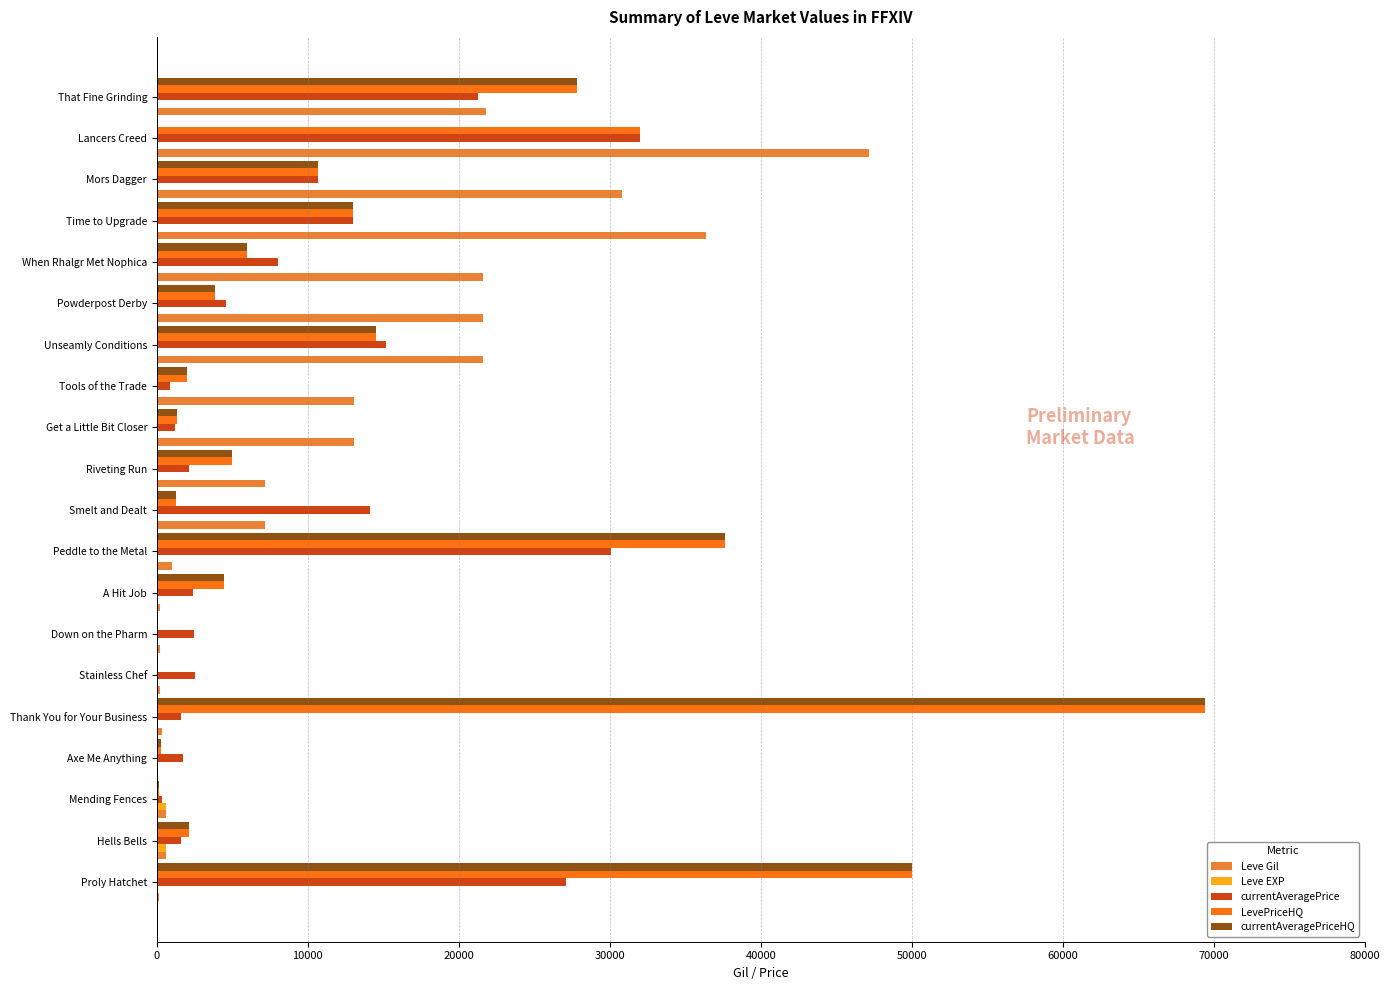

Which series changed the most between A Hit Job and Get a Little Bit Closer?

Leve Gil